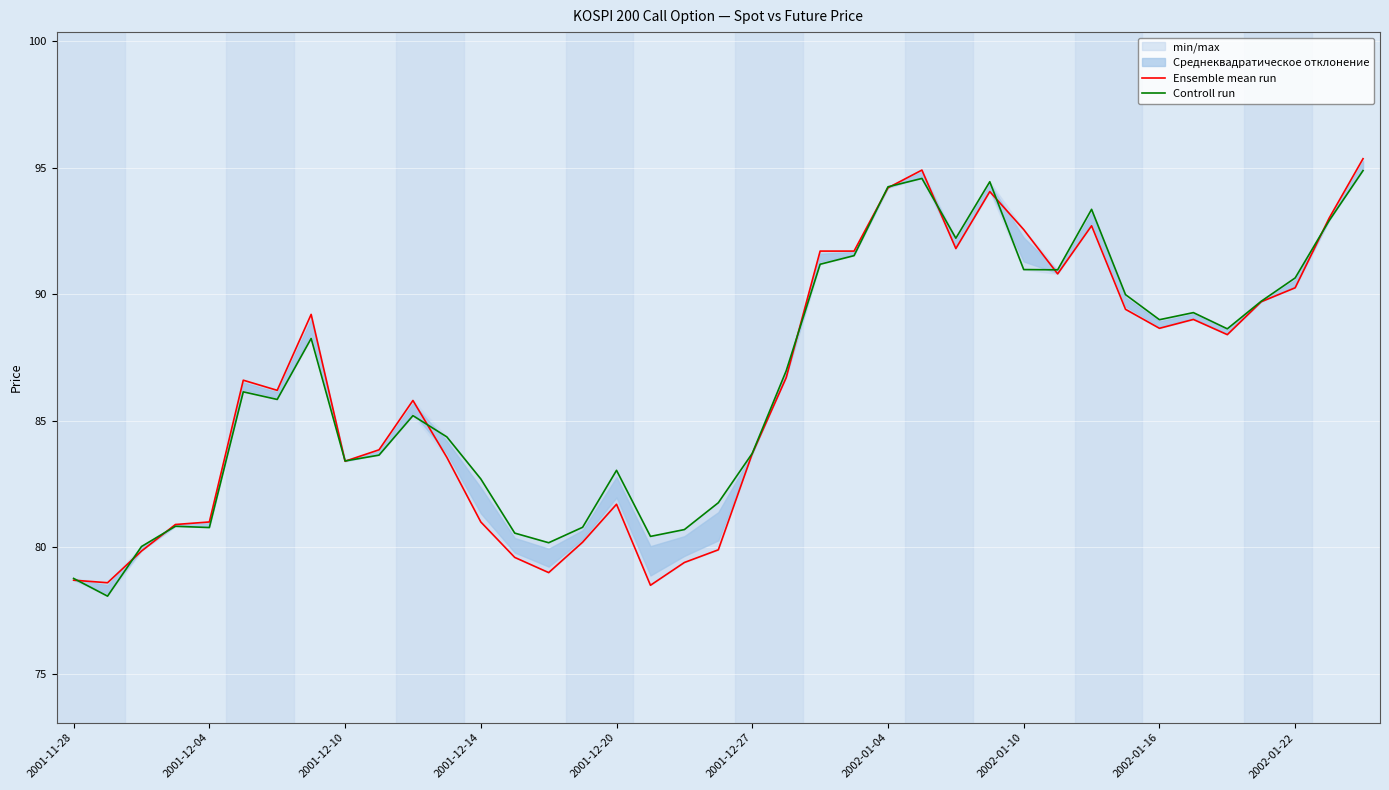

The Controll run series shows 93.3 at 30. True or false?

True